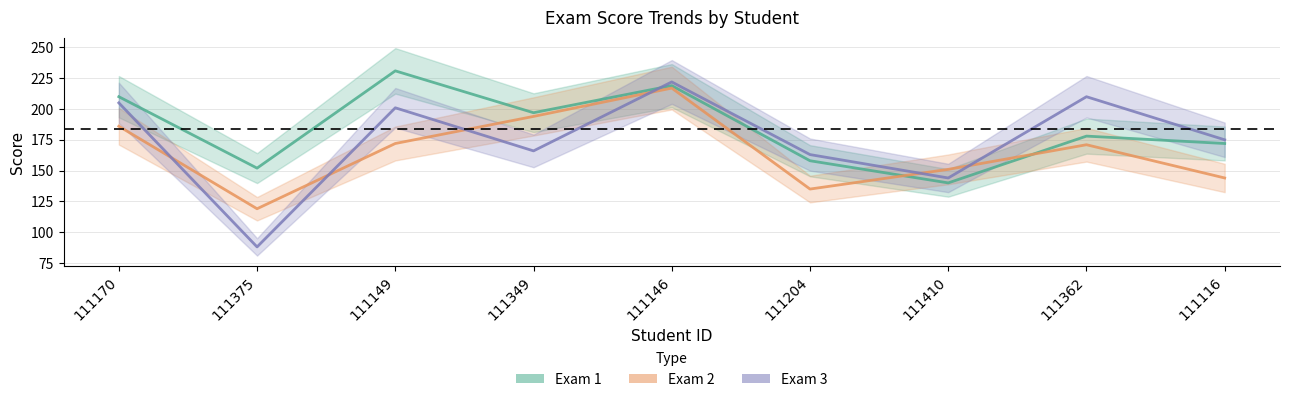

In Exam 1, how many points are lower than both neighbors (excluding endpoints)?

3